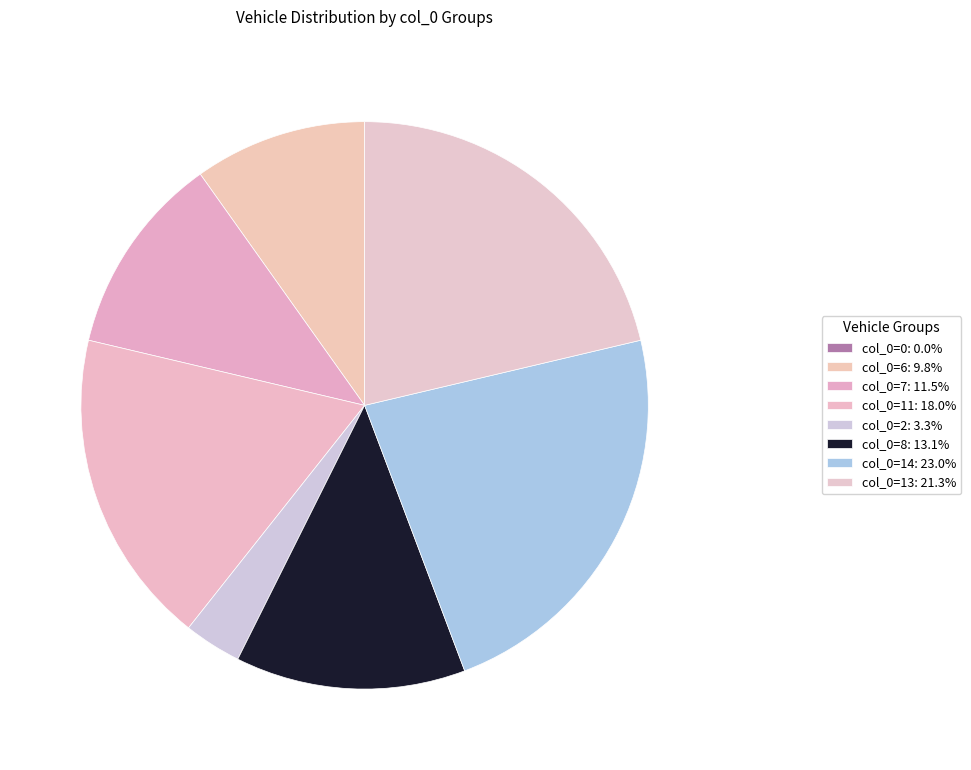

Is there a majority slice in this chart?

No